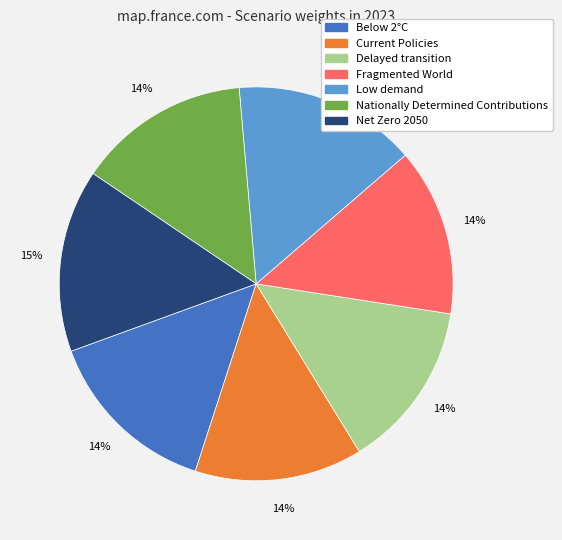

True or false: Delayed transition accounts for 14% of the total.

True